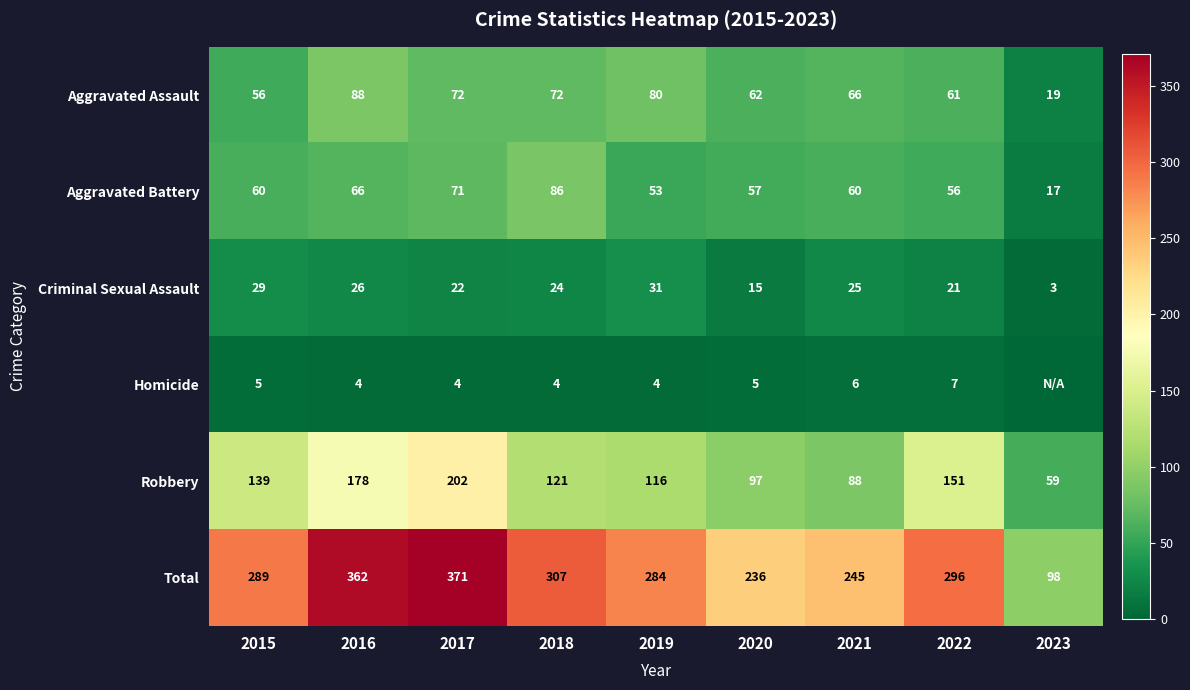

At 2021, list the series in order from smallest to largest.

Homicide, Criminal Sexual Assault, Aggravated Battery, Aggravated Assault, Robbery, Total